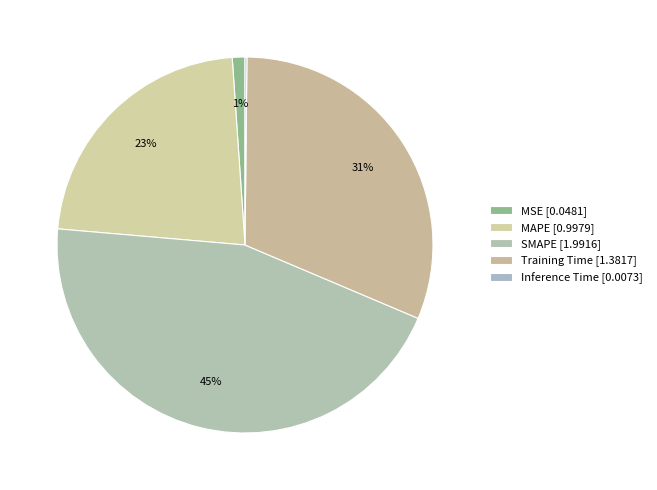

What percentage is the Training Time slice, to the nearest percent?

31%